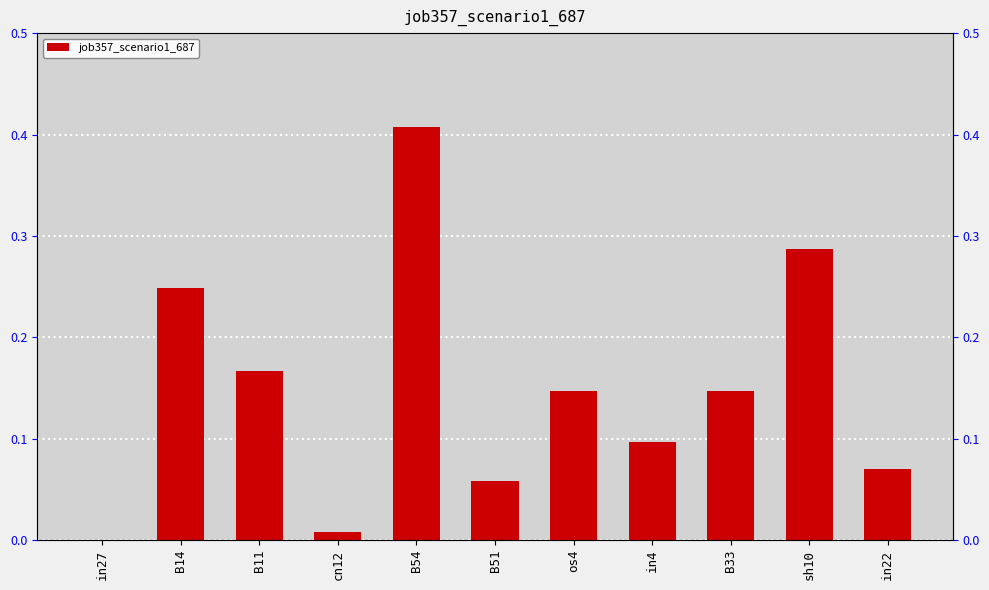

What is the average value?

0.1